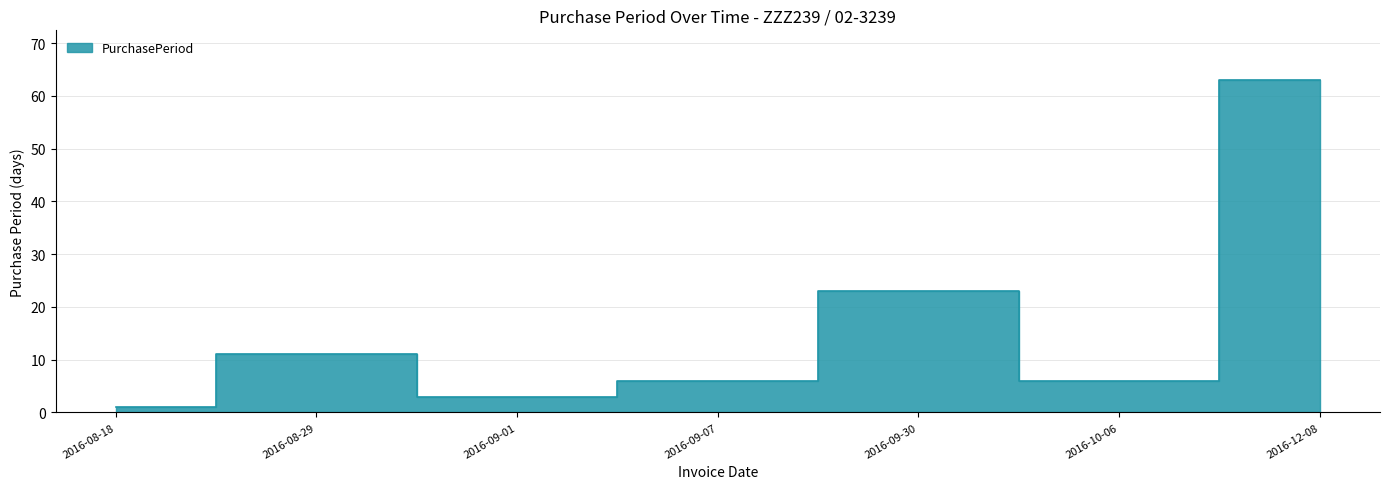

Which label corresponds to the largest value in the chart?

2016-12-08